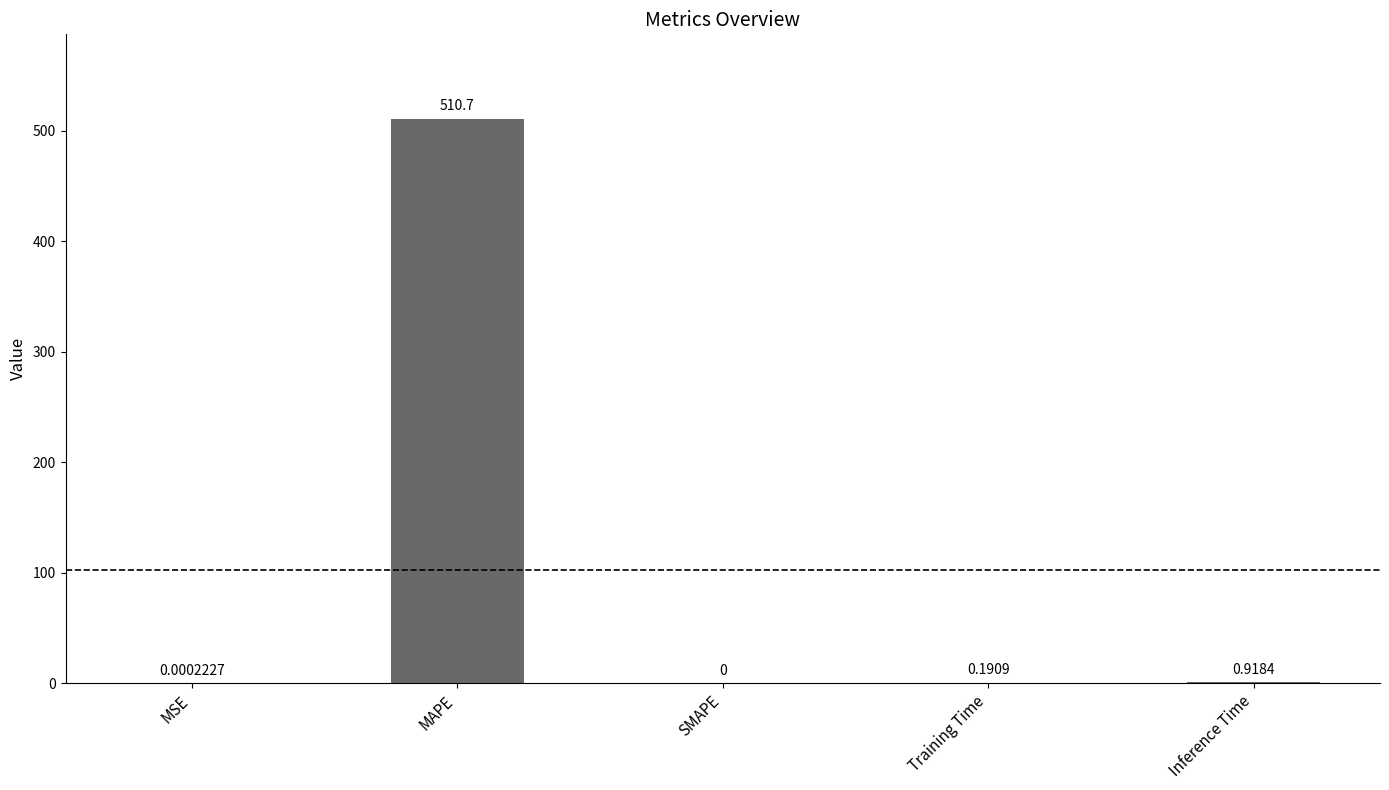

What is the change in value from MAPE to SMAPE?

-510.7